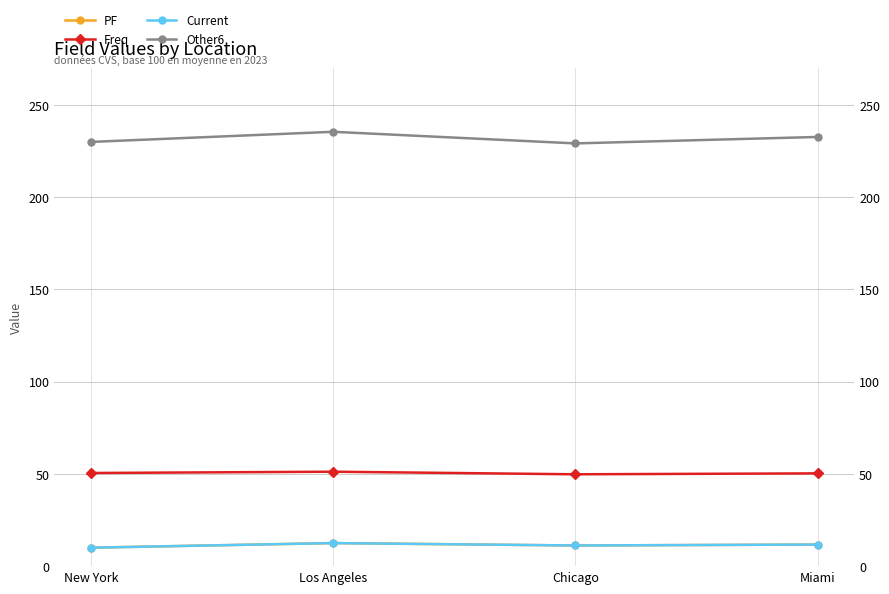

What is the spread (max minus min) of values at Chicago?

218.0